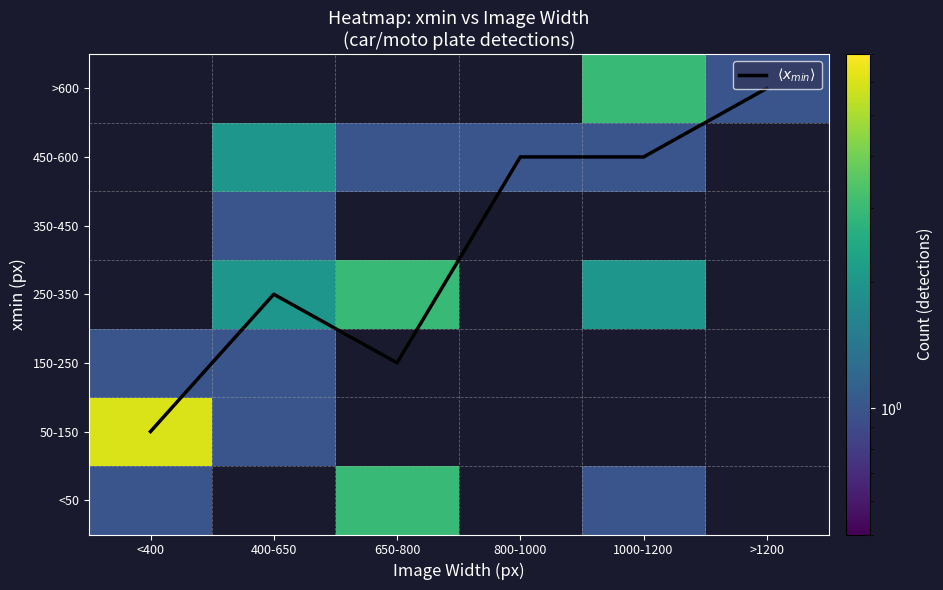

Is the value of >600 at <400 greater than the value of 250-350 at 400-650?

No